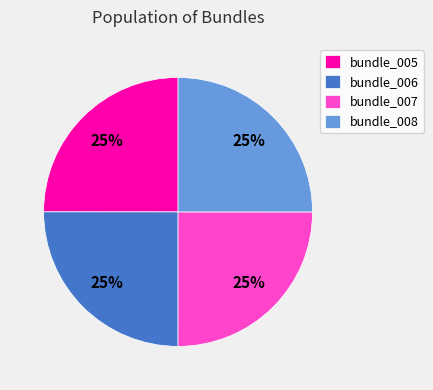

Is there any slice that represents more than half of the pie?

No